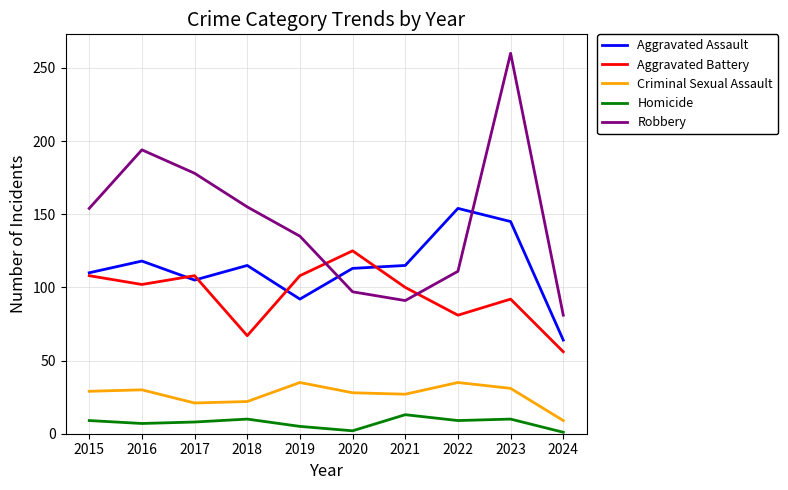

Is the value of Homicide at 2022 greater than the value of Robbery at 2023?

No